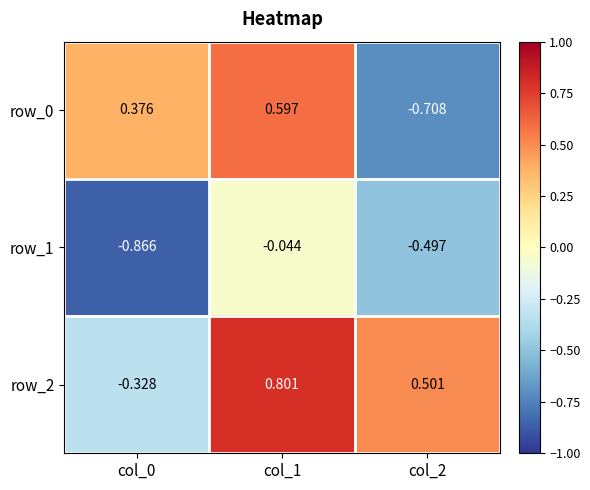

Is the value of row_0 at col_1 greater than the value of row_1 at col_2?

Yes